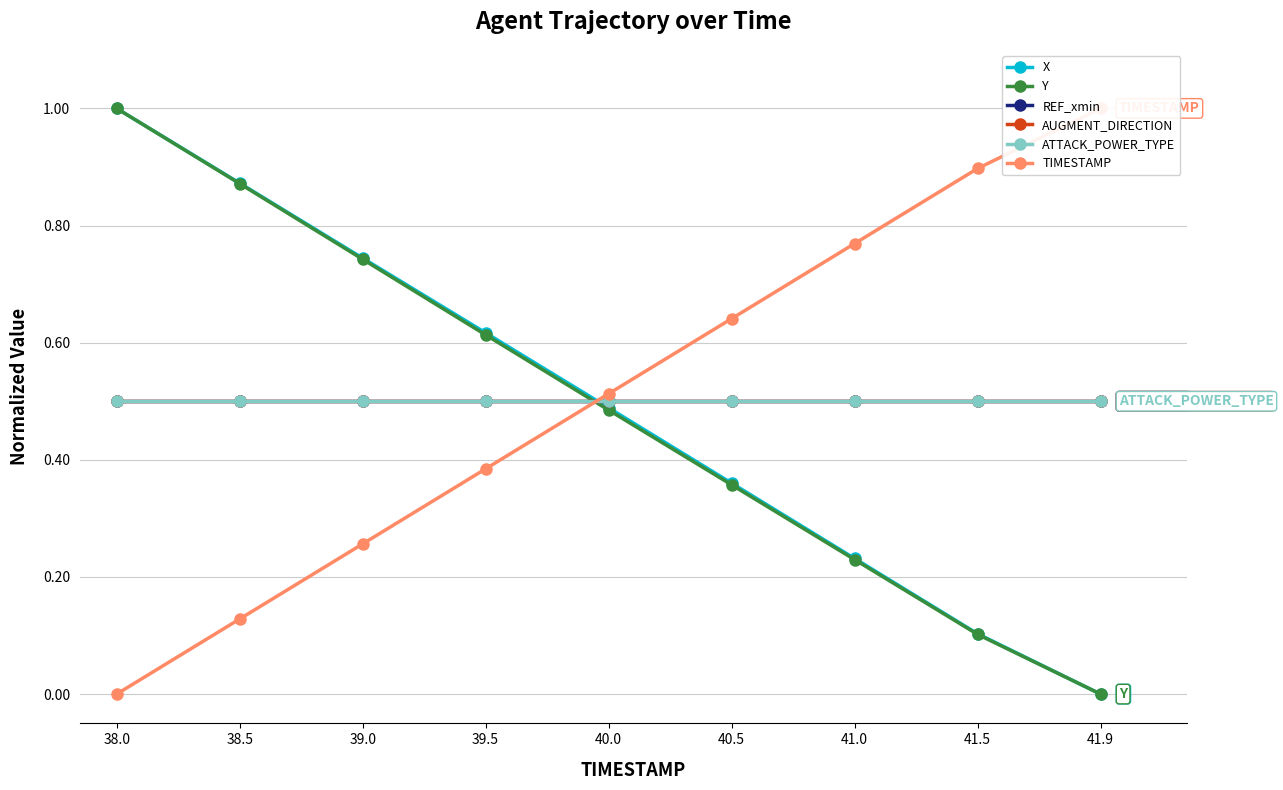

Count the Y values in the range 0 to 1.

9